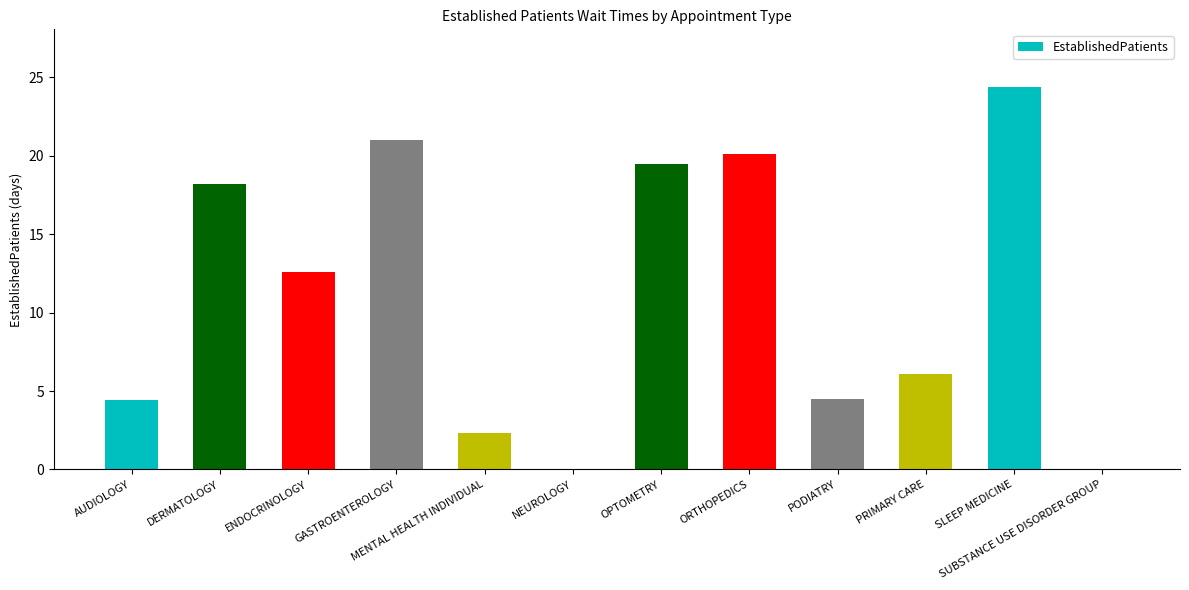

The chart shows a value of 25.1 at DERMATOLOGY. True or false?

False